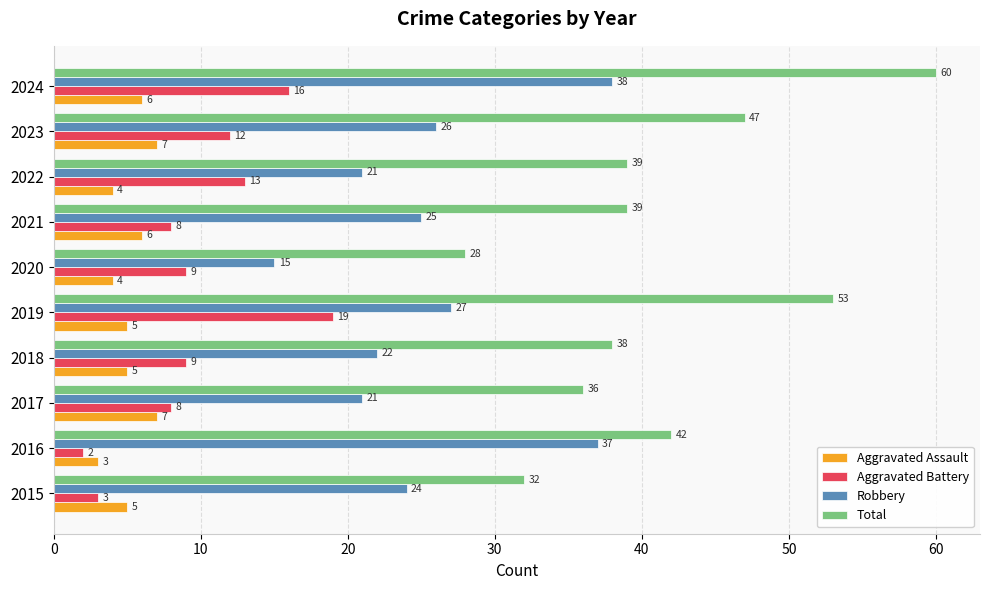

Rank the series at 2022 from lowest to highest value.

Aggravated Assault, Aggravated Battery, Robbery, Total